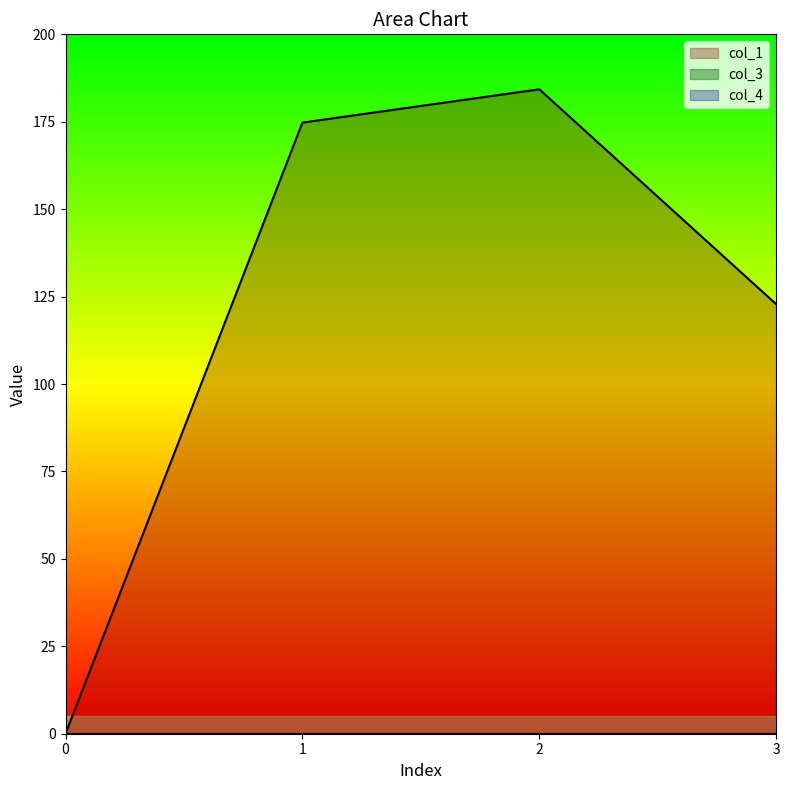

True or false: col_3 has more than 1 interior local peaks.

False